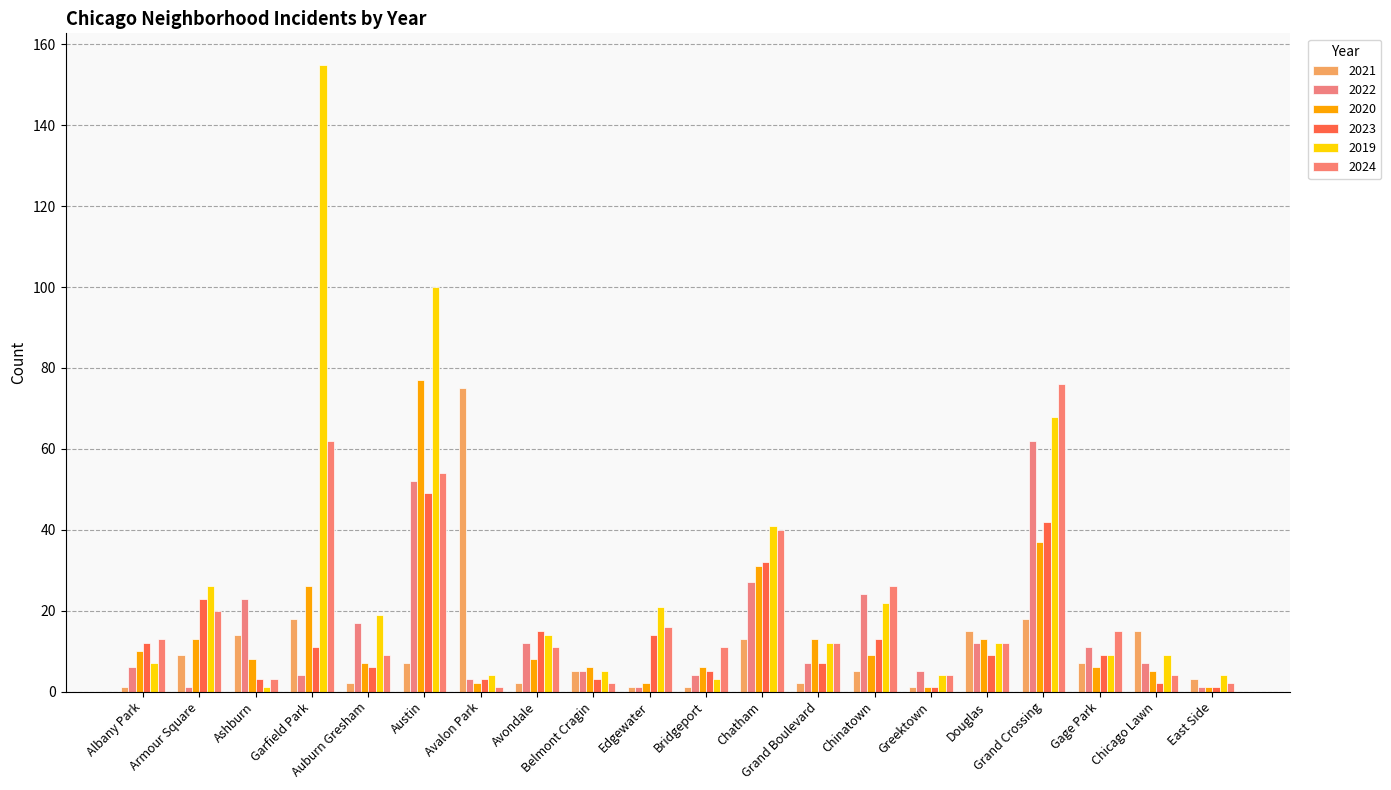

Which series has the largest total across all categories?

2019